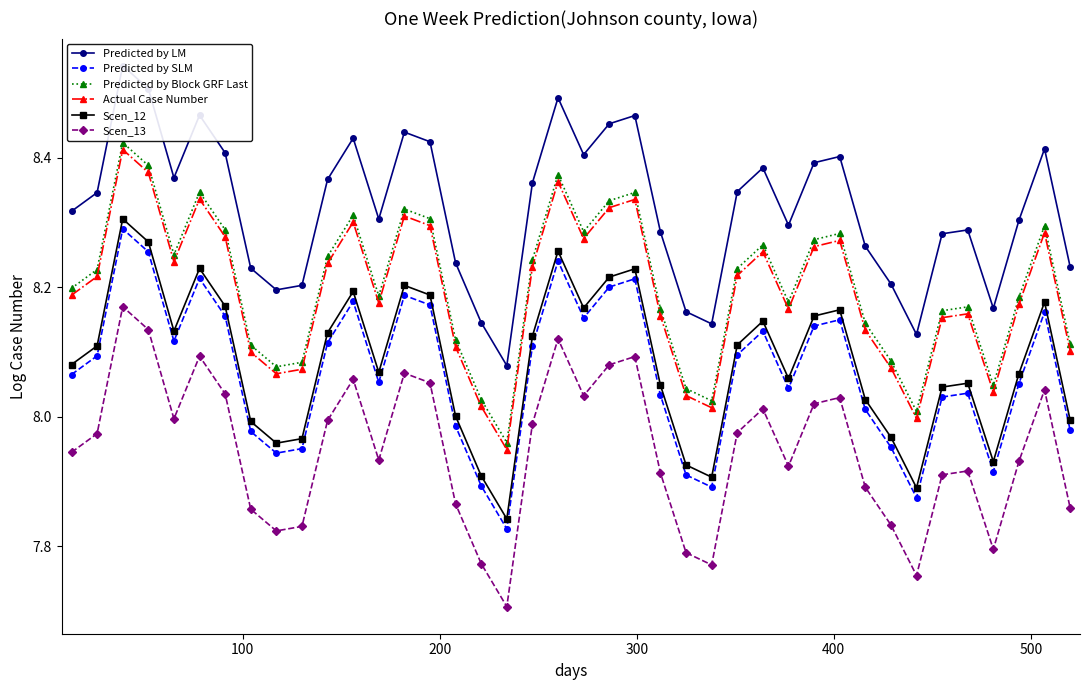

The Scen_12 series shows 12.4 at 32. True or false?

False